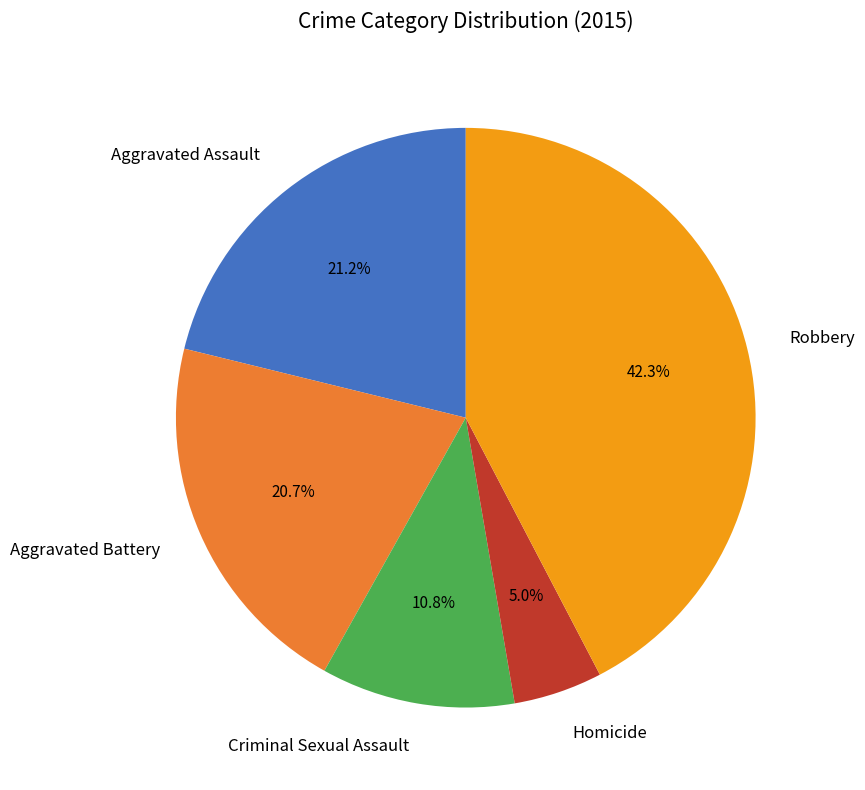

Does Criminal Sexual Assault account for over 50% of the chart?

No